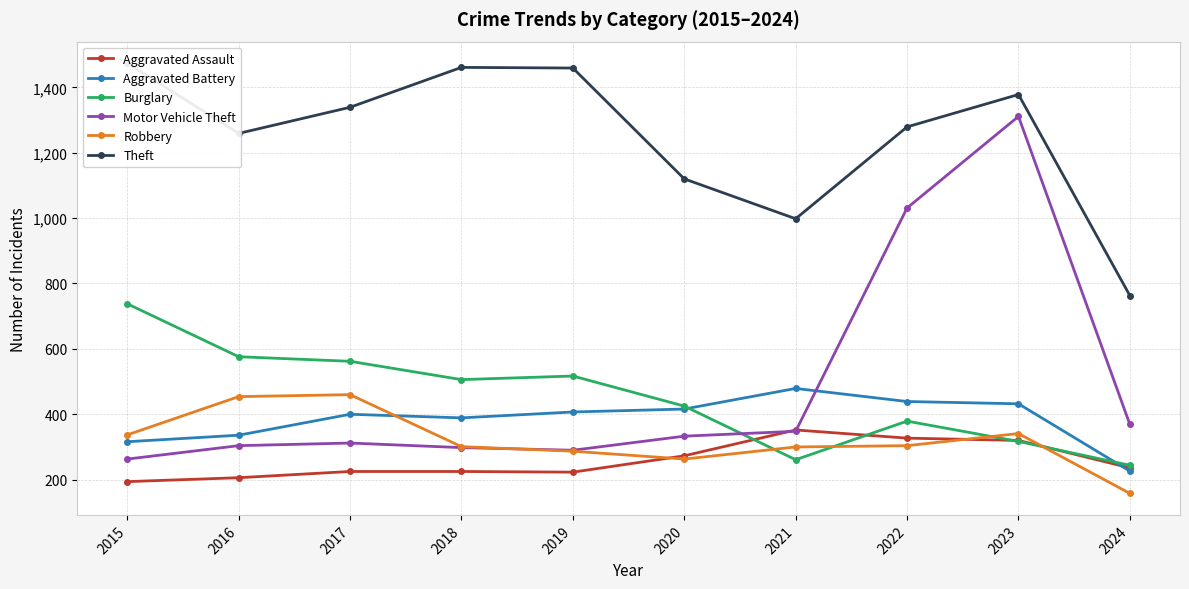

How many lines are shown in the chart?

6